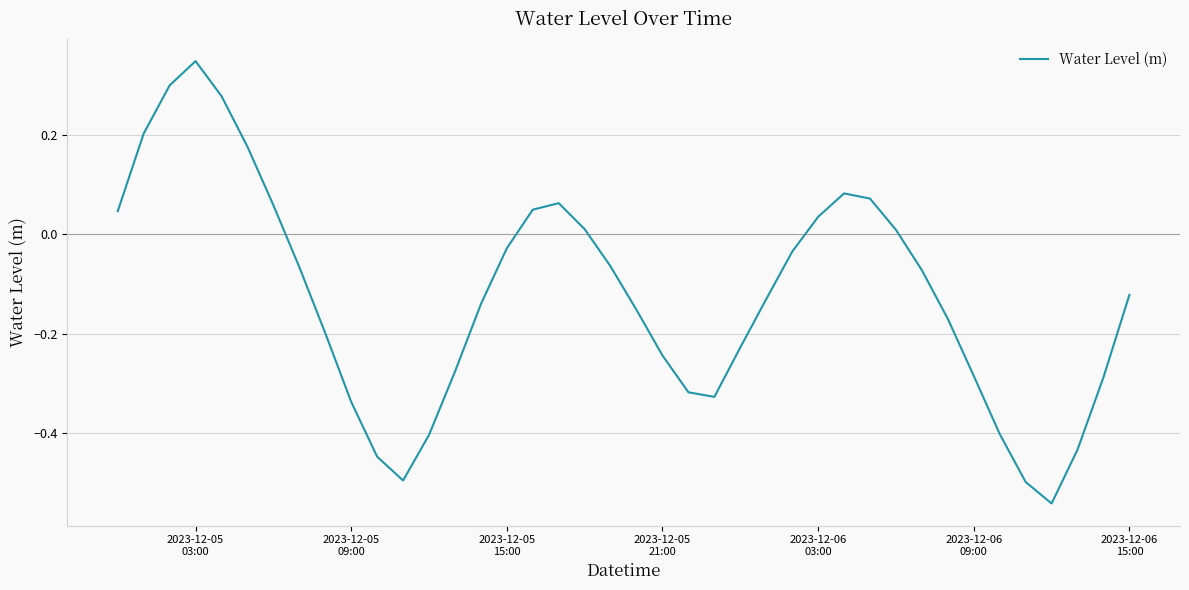

Reading right to left, extract all data points from this chart.

-0.1	-0.3	-0.4	-0.5	-0.5	-0.4	-0.3	-0.2	-0.1	0.0	0.1	0.1	0.0	-0.0	-0.1	-0.2	-0.3	-0.3	-0.2	-0.2	-0.1	0.0	0.1	0.0	-0.0	-0.1	-0.3	-0.4	-0.5	-0.4	-0.3	-0.2	-0.1	0.1	0.2	0.3	0.3	0.3	0.2	0.0